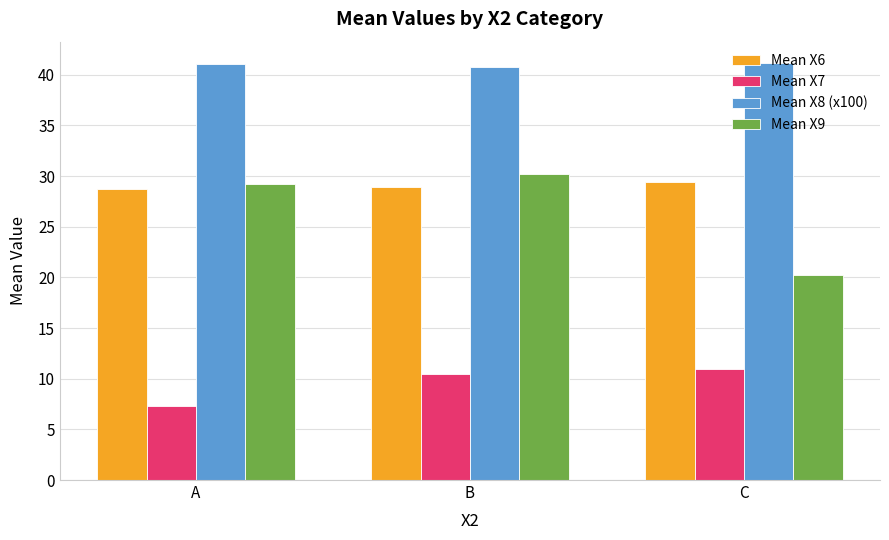

What is the total value across all series at C?

101.8